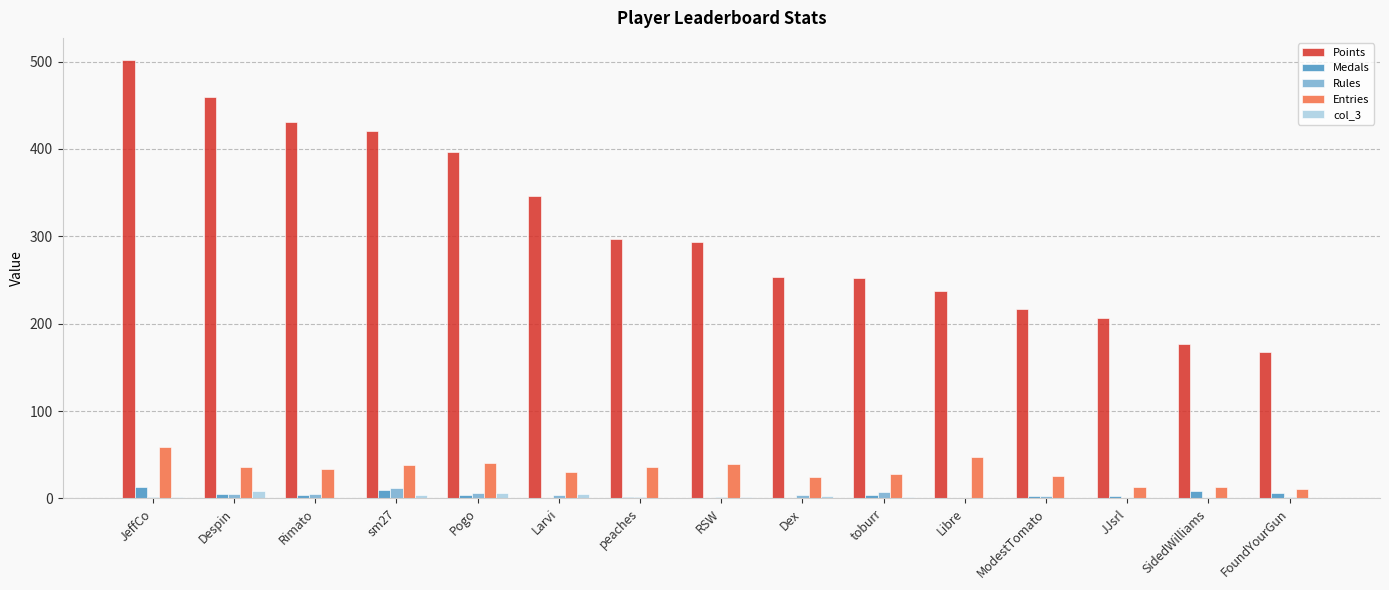

Is it true that Entries equals 26 at ModestTomato?

True